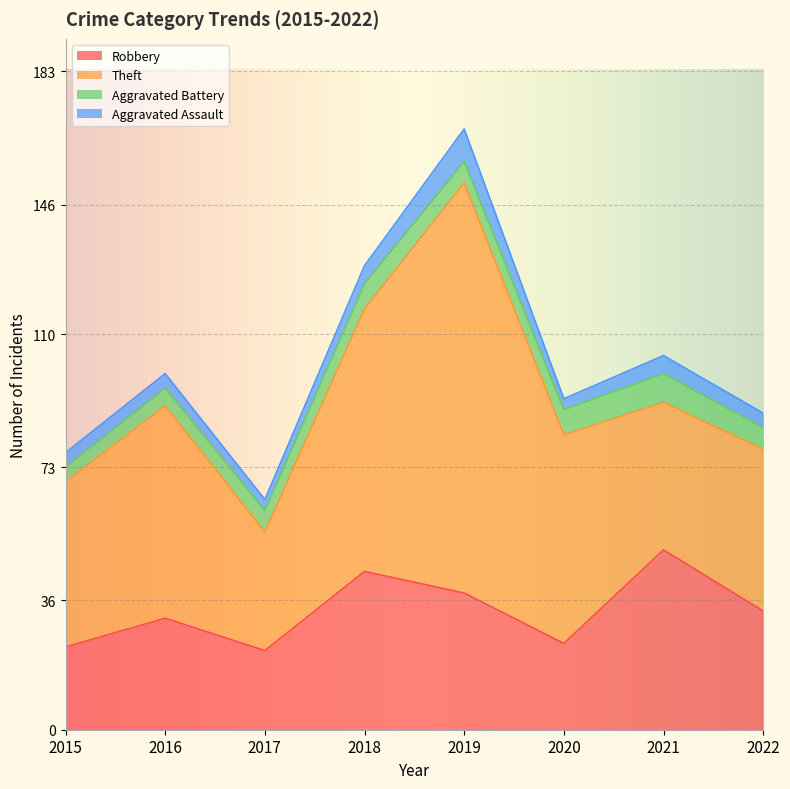

What are all the series names shown in the legend?

Robbery, Theft, Aggravated Battery, Aggravated Assault